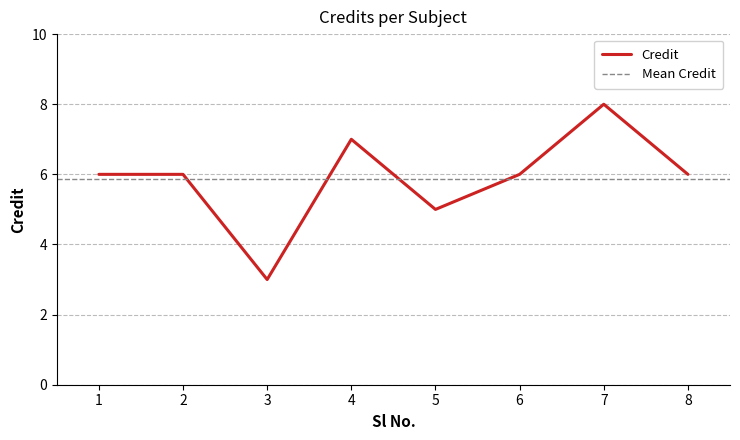

List the labels in order of value, largest first.

7, 4, 1, 2, 6, 8, 5, 3